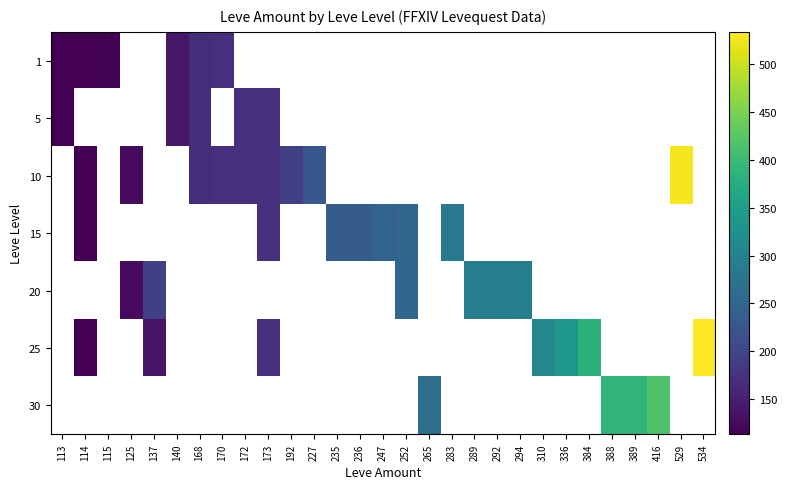

Which category has the lowest value in the 5 series?

113